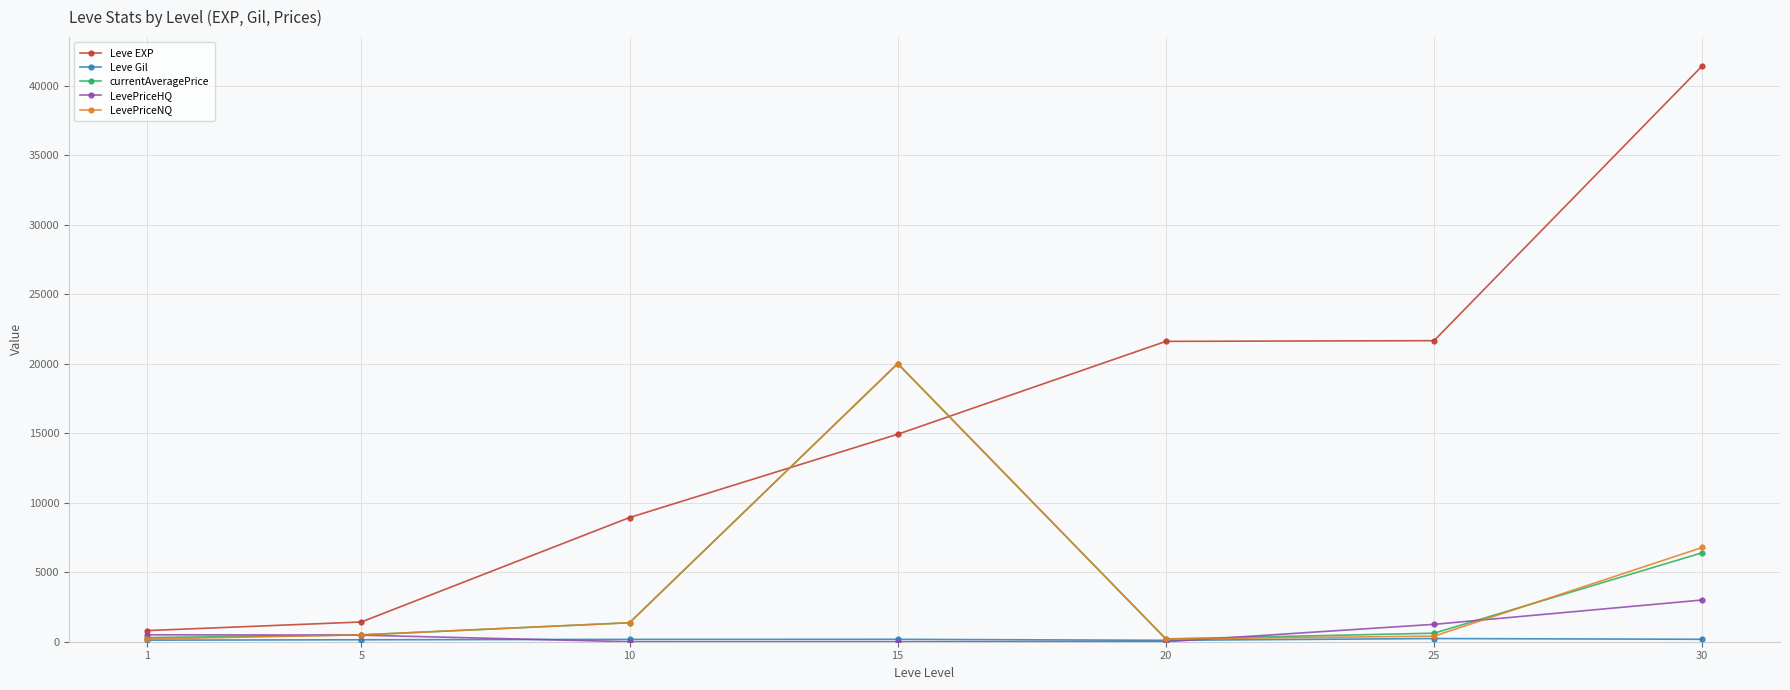

How many data points does each series have?

7